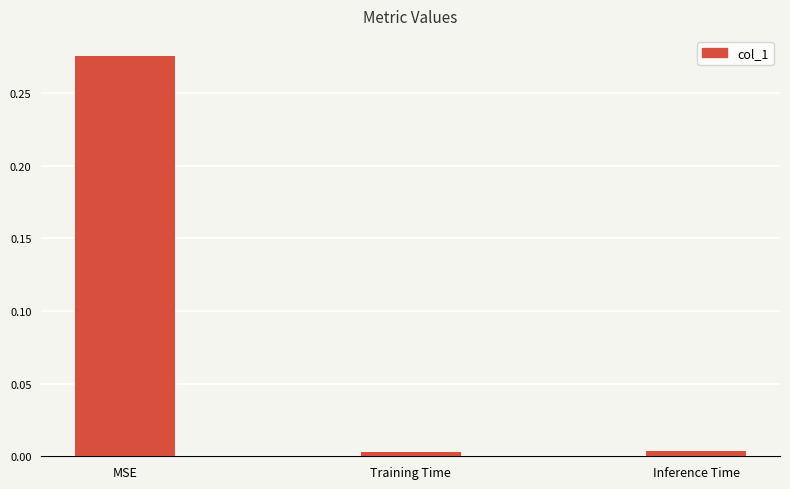

Which has a higher value, Training Time or MSE?

MSE